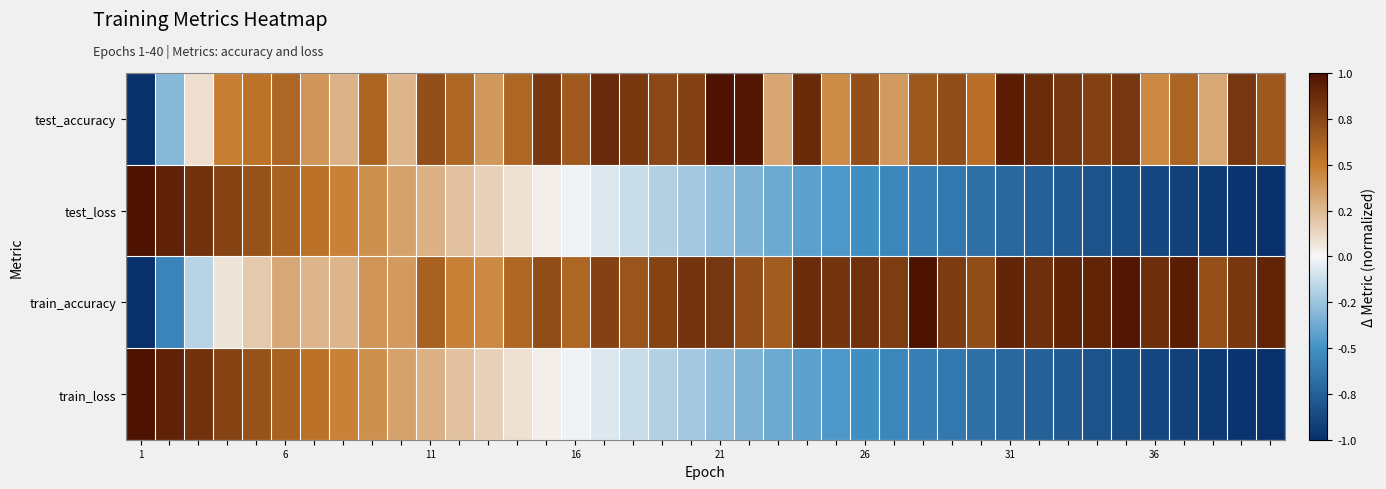

At which category is the sum across all series the highest?

26